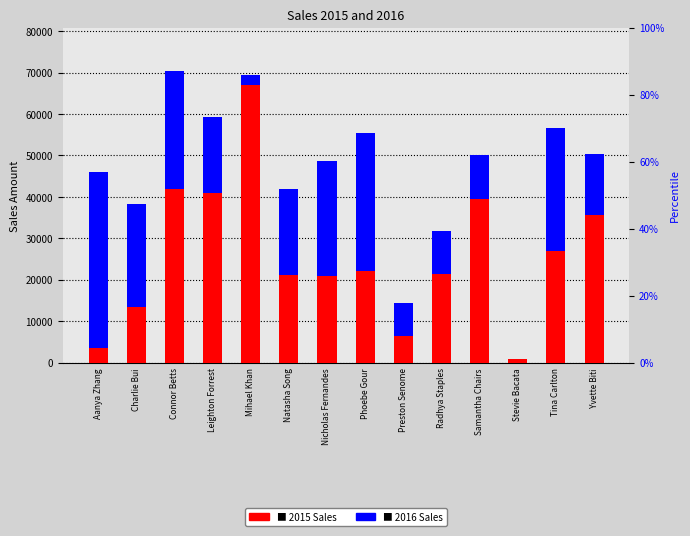

At which label does 2016 Sales reach its minimum?

Stevie Bacata